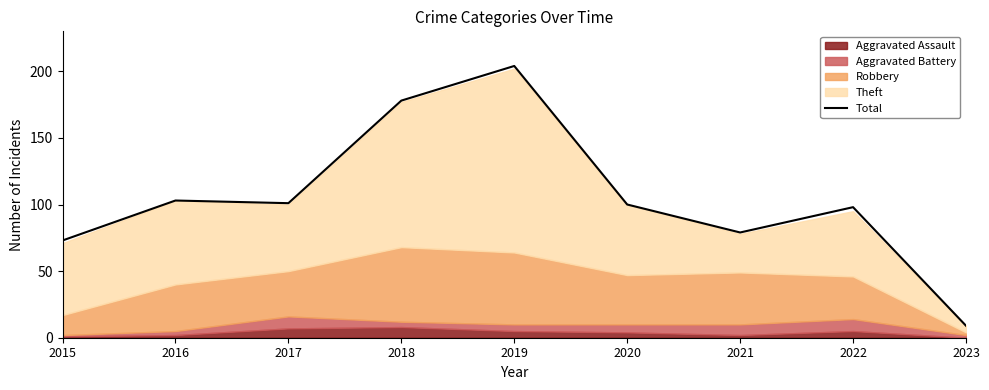

What is the change in value from 2019 to 2022?

-106